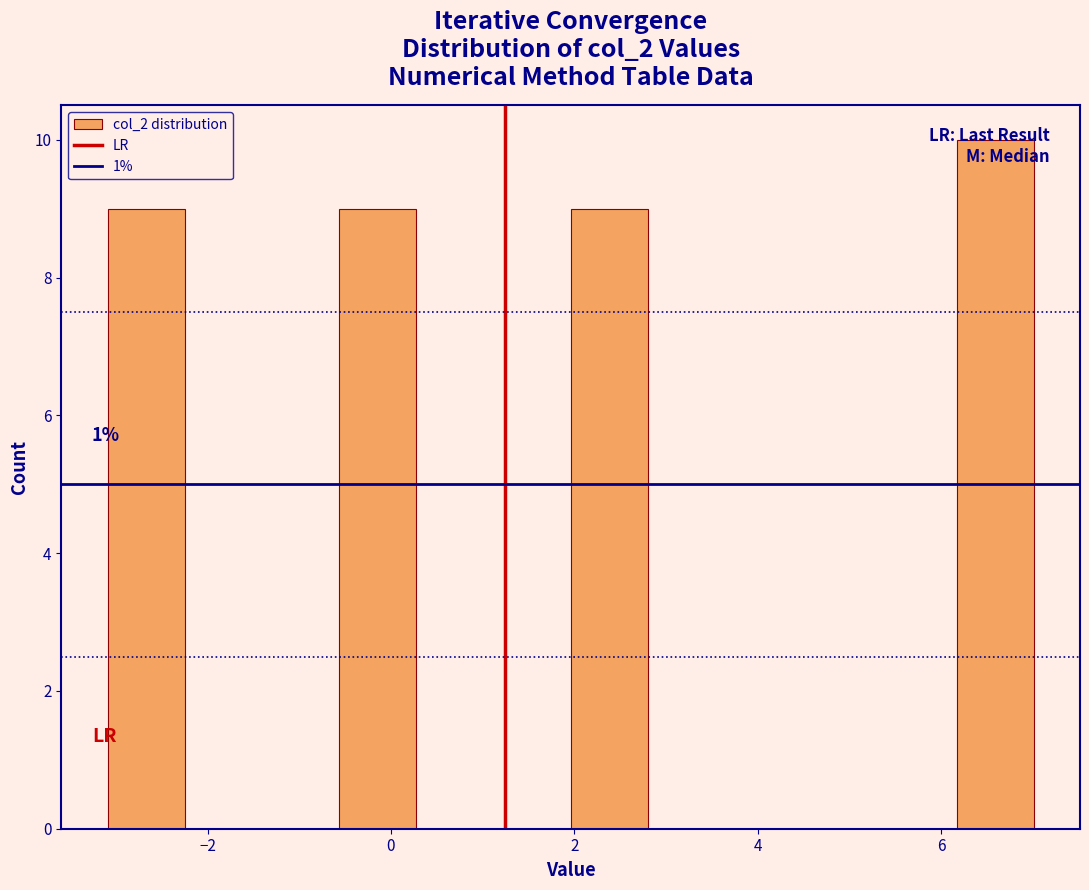

Over which range of the x-axis is the bar tallest?

6.2 to 7.0